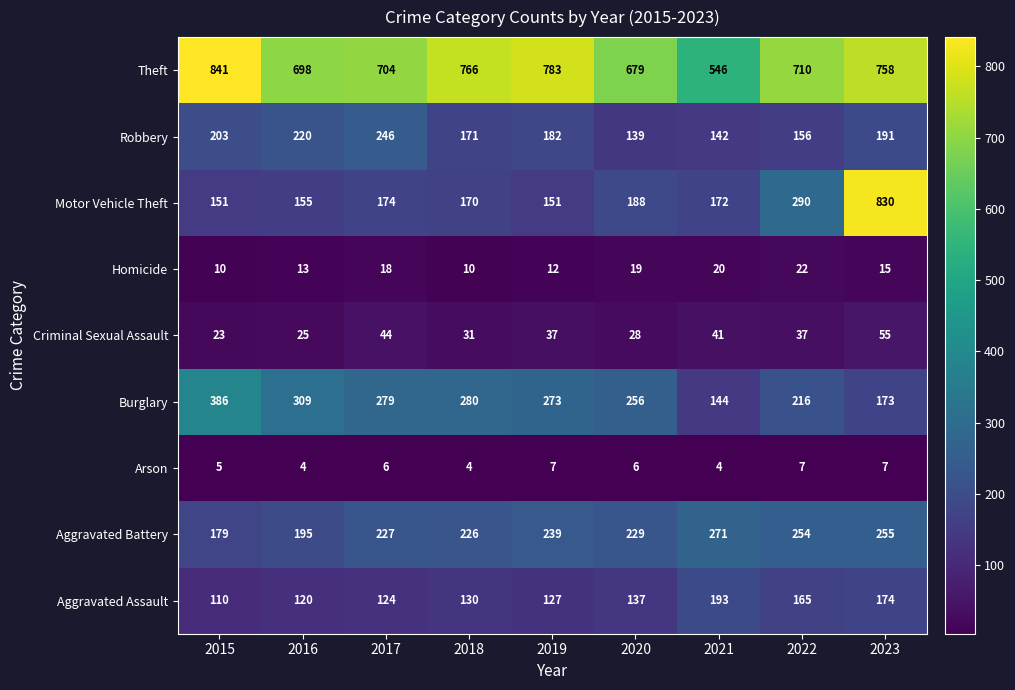

How many categories are shown in the chart?

9